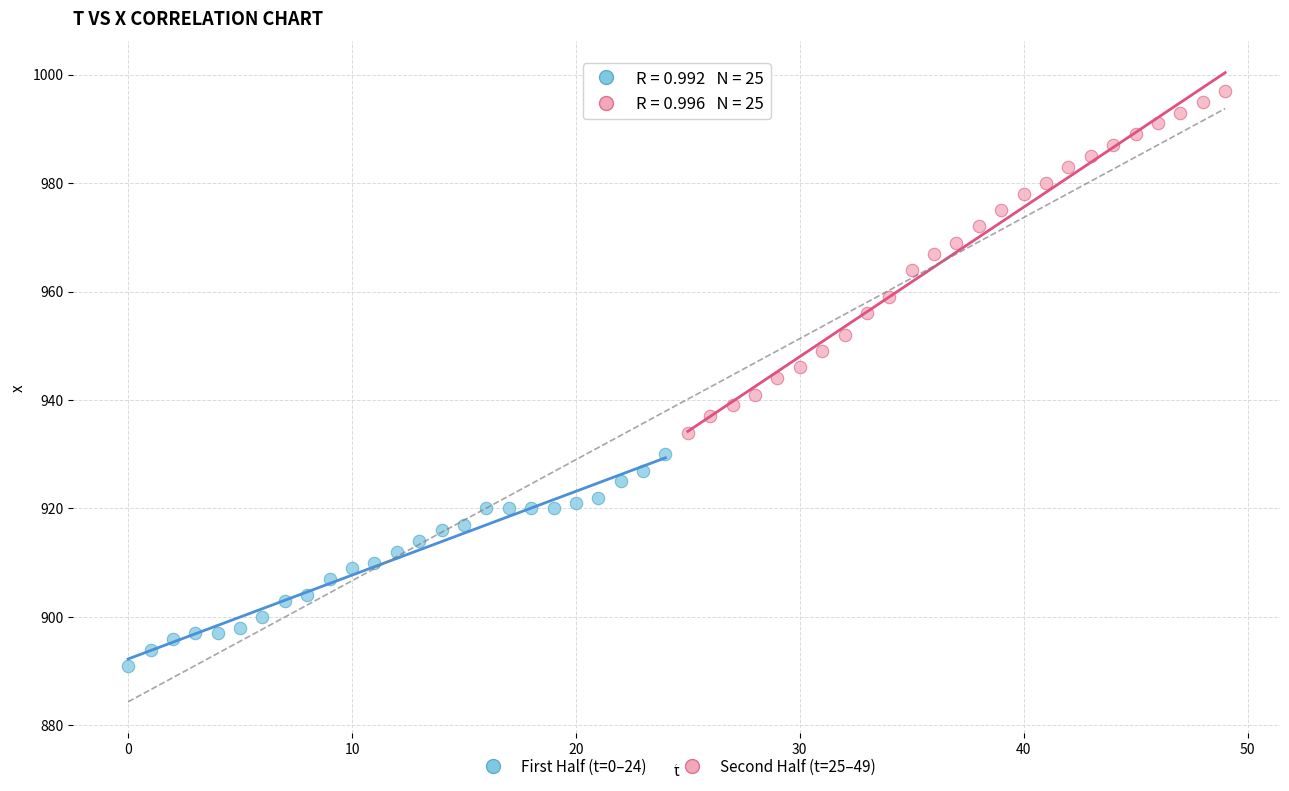

Which series reaches the maximum Y coordinate?

Second Half (t=25–49)